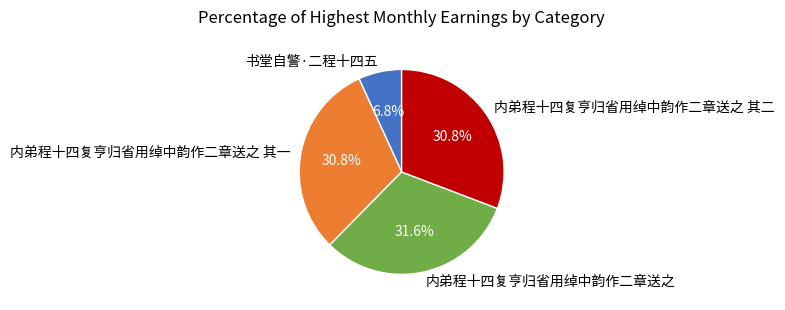

Combined, do 内弟程十四复亨归省用绰中韵作二章送之 and 内弟程十四复亨归省用绰中韵作二章送之 其二 account for over 50%?

Yes